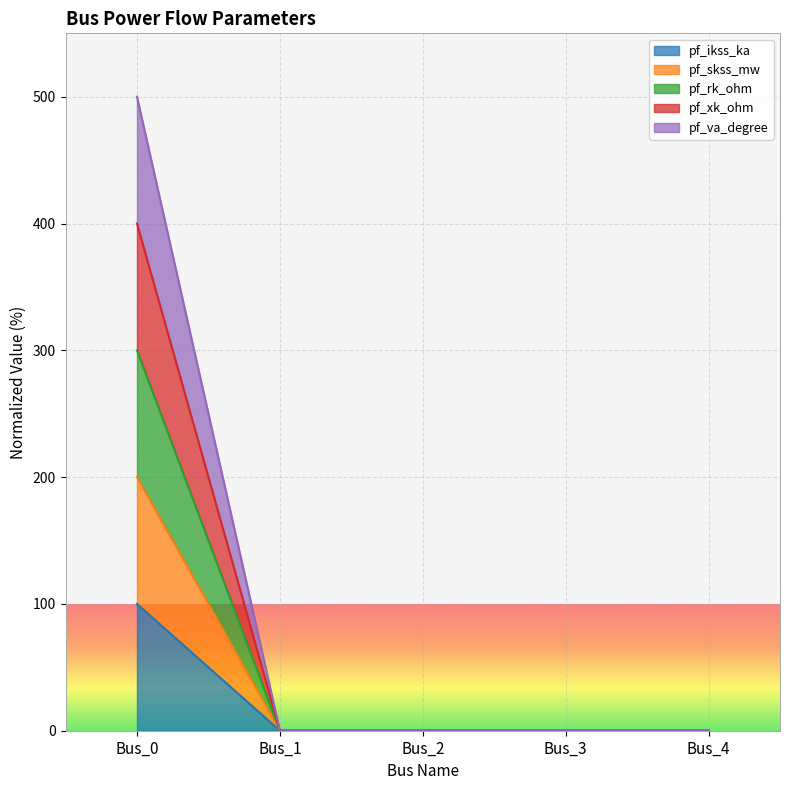

True or false: pf_rk_ohm and pf_va_degree intersect in this chart.

False